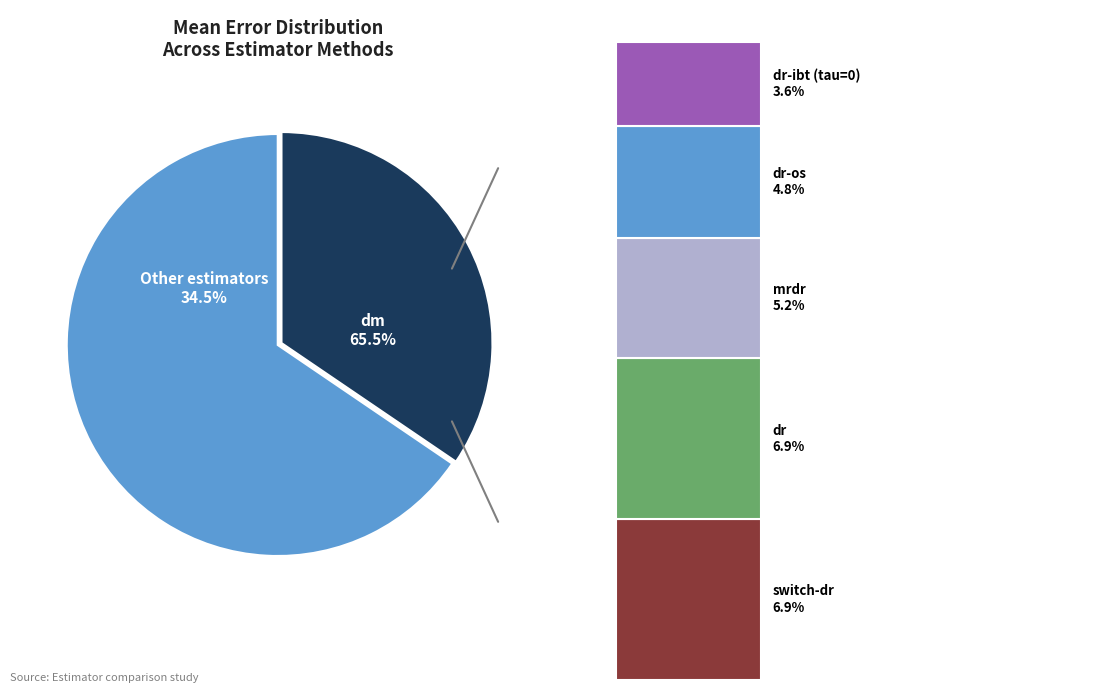

Combined, what portion of the pie is dr and mrdr?

12.1%